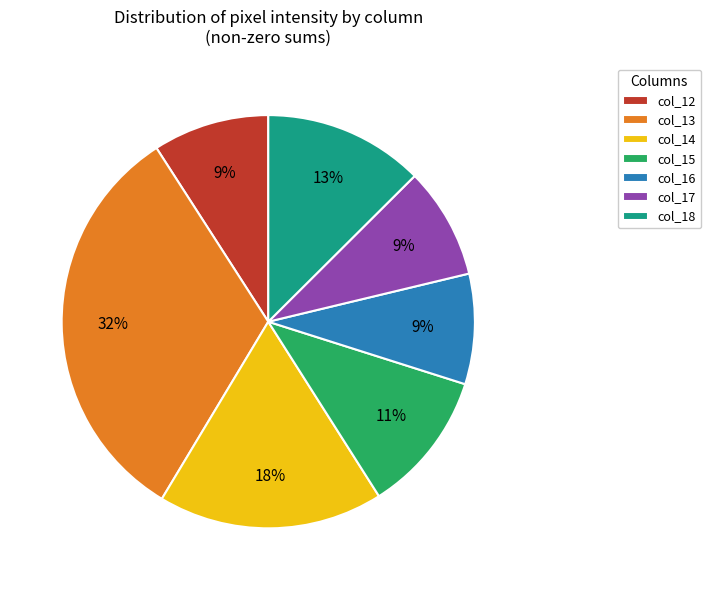

Approximately how many times larger is the value at col_12 compared to col_18?

0.7